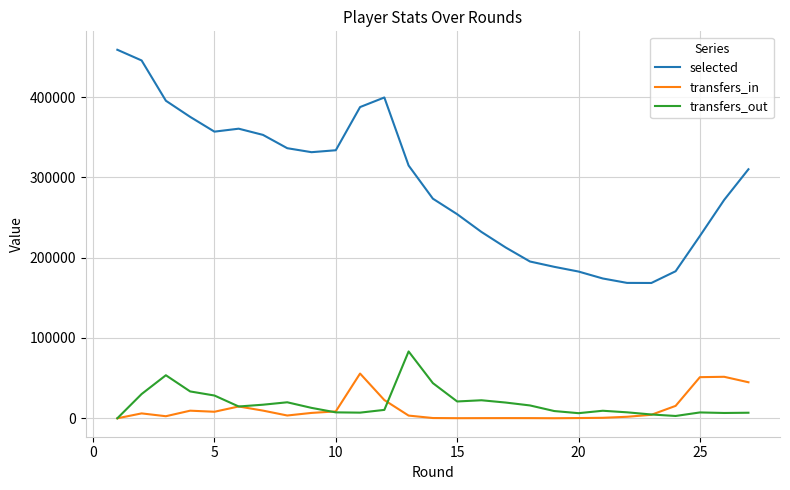

Which series has the widest spread of values?

selected